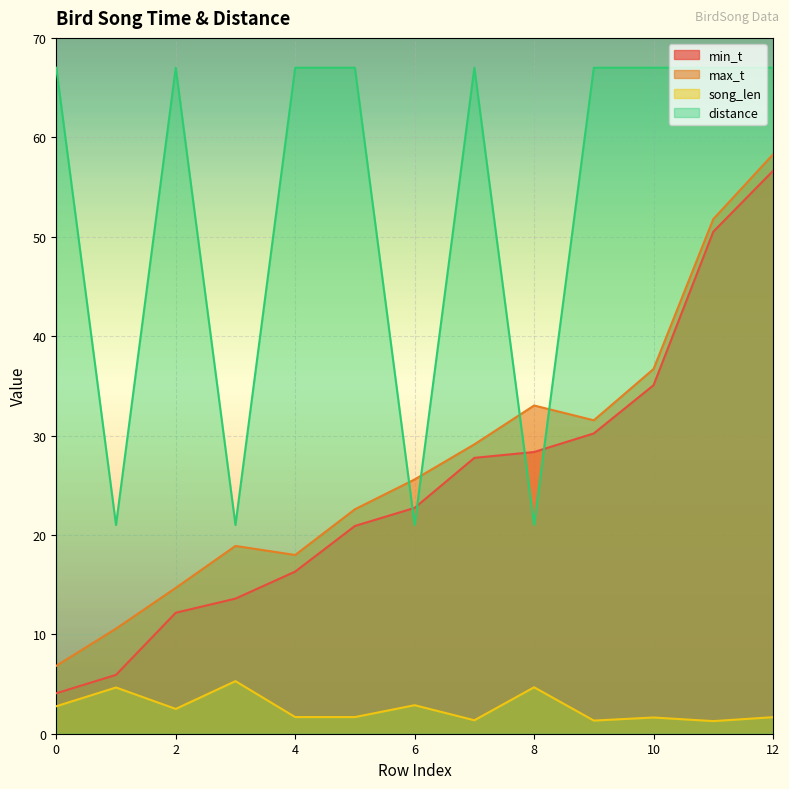

Where does the max_t series first go above 25?

6